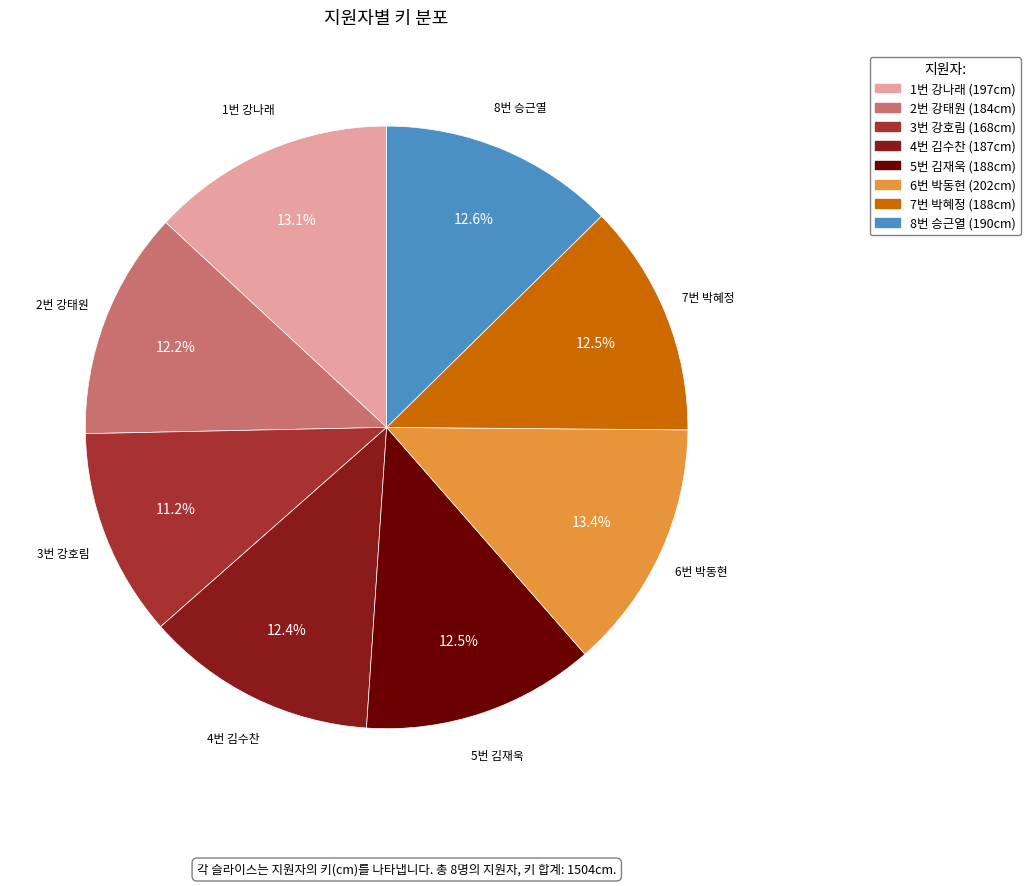

What percentage do 3번 강호림 and 4번 김수찬 together represent?

23.6%